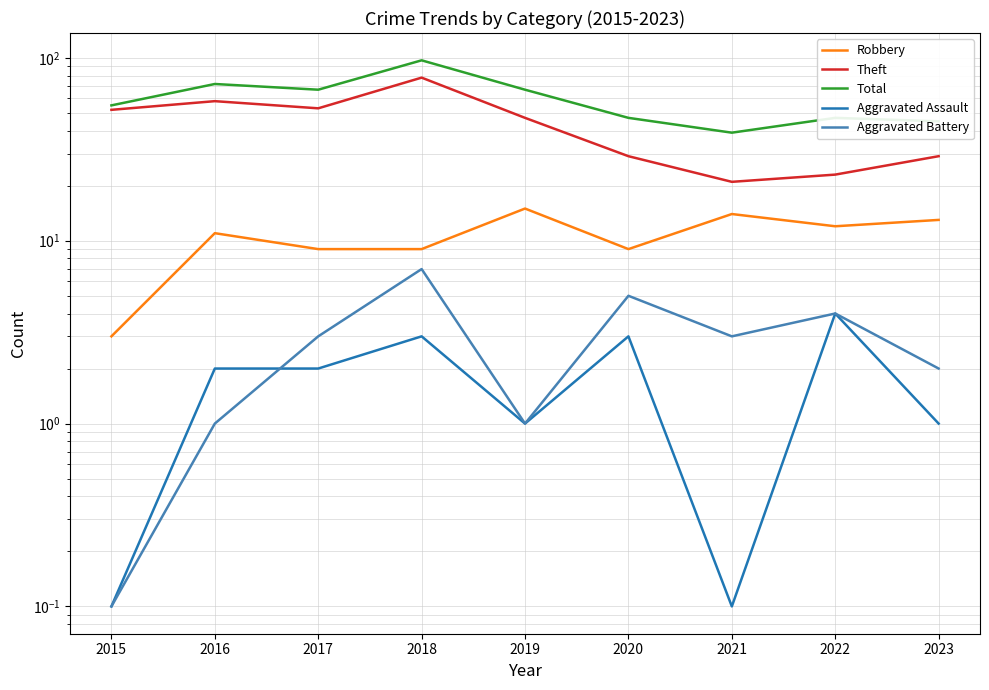

Reading left to right, what are all the values shown in this chart?

Robbery: 2015=3.0	2016=11.0	2017=9.0	2018=9.0	2019=15.0	2020=9.0	2021=14.0	2022=12.0	2023=13.0
Theft: 2015=52.0	2016=58.0	2017=53.0	2018=78.0	2019=47.0	2020=29.0	2021=21.0	2022=23.0	2023=29.0
Total: 2015=55.0	2016=72.0	2017=67.0	2018=97.0	2019=67.0	2020=47.0	2021=39.0	2022=47.0	2023=45.0
Aggravated Assault: 2015=0.1	2016=2.0	2017=2.0	2018=3.0	2019=1.0	2020=3.0	2021=0.1	2022=4.0	2023=1.0
Aggravated Battery: 2015=0.1	2016=1.0	2017=3.0	2018=7.0	2019=1.0	2020=5.0	2021=3.0	2022=4.0	2023=2.0